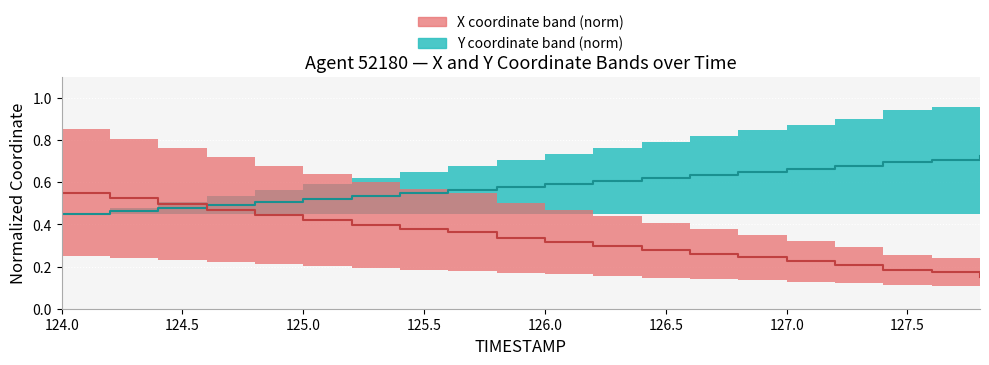

True or false: X and Y intersect in this chart.

True